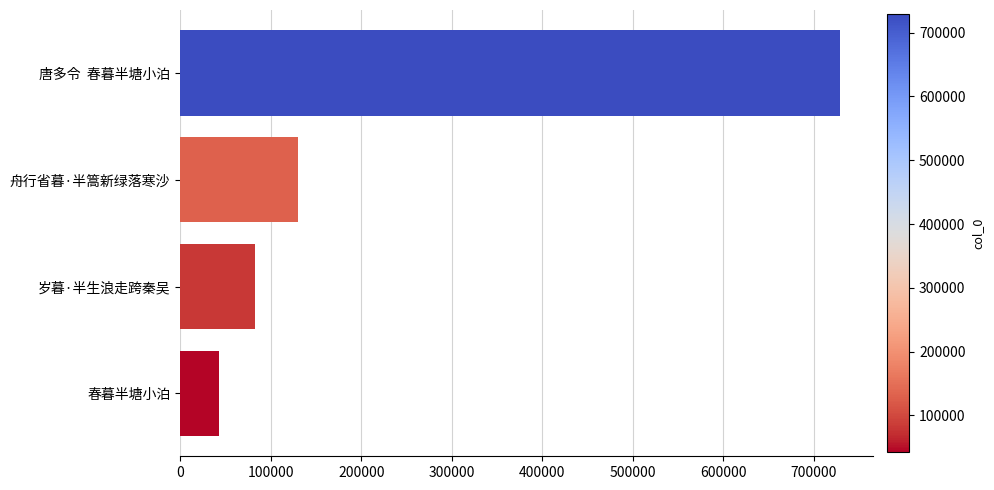

What is the sum of all values?

983904